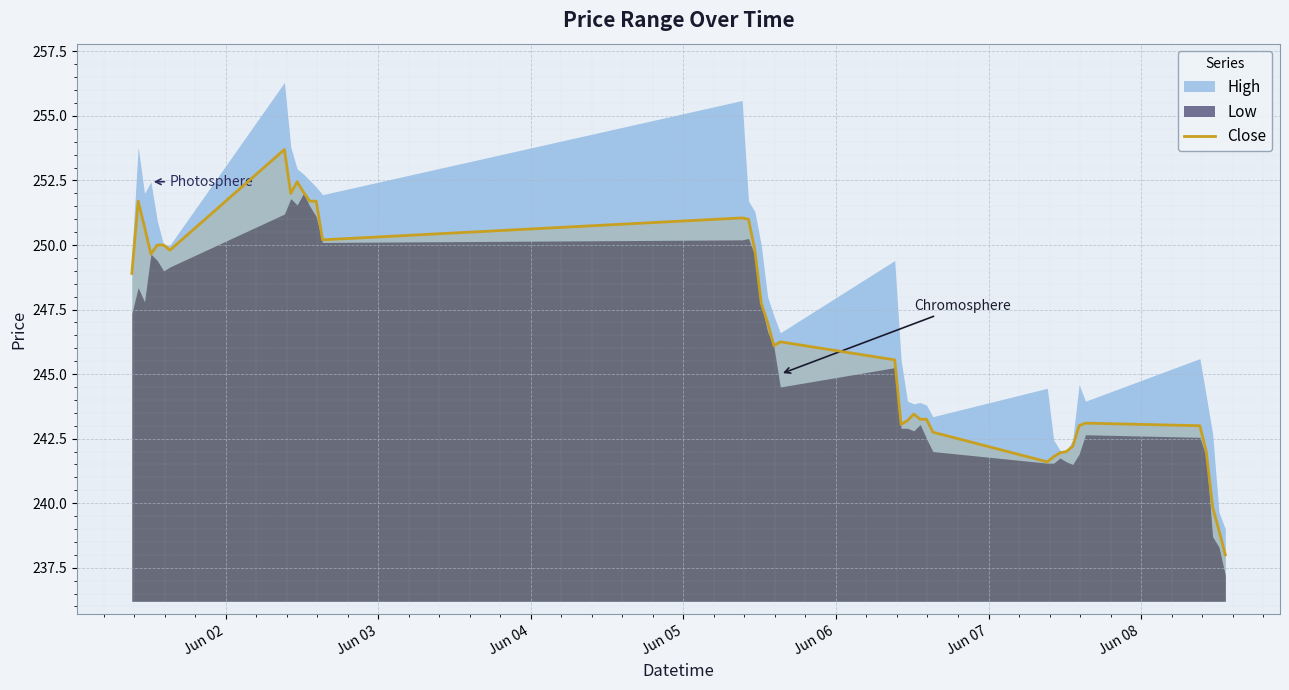

What is the minimum value for Close?

238.0